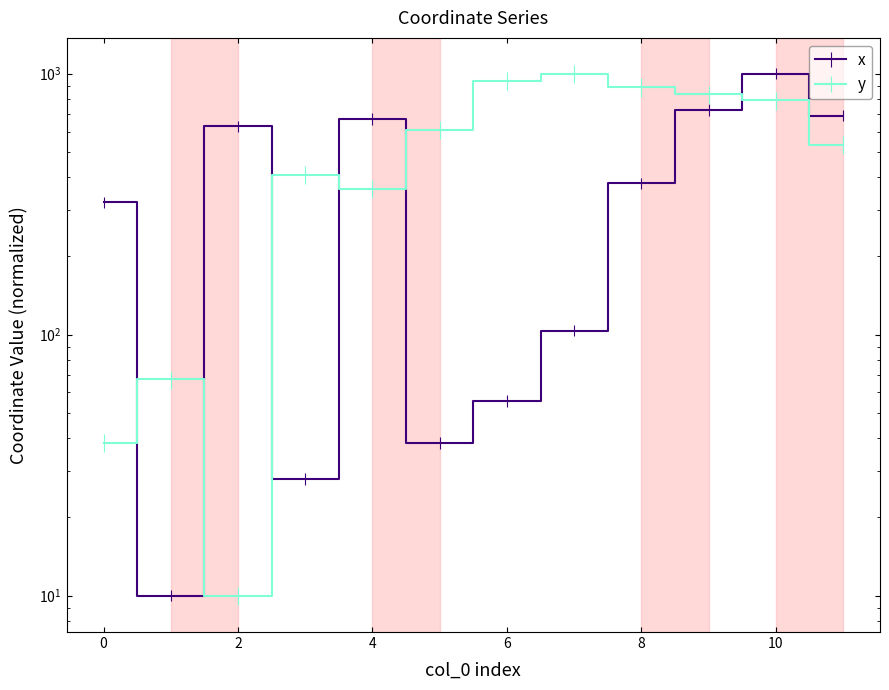

What is the difference between the y values at 3 and 4?

47.6